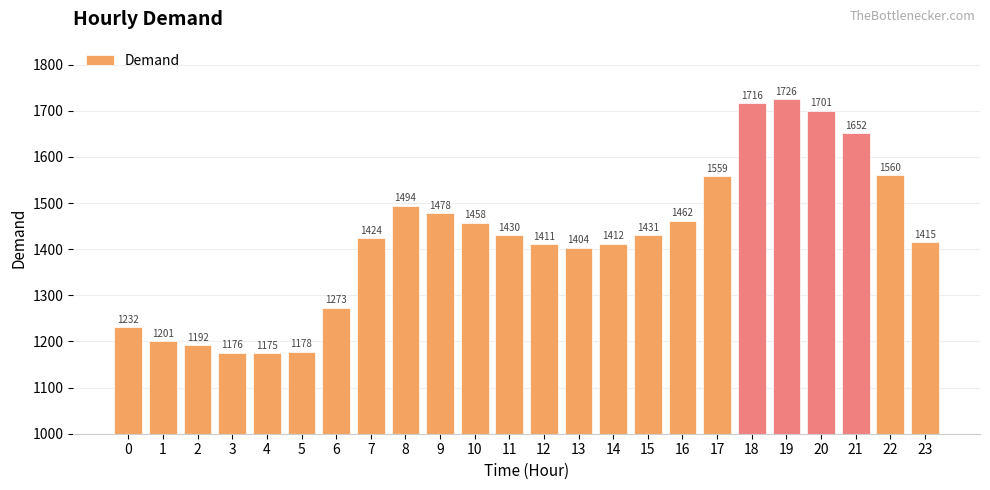

What is the sum of the values at 16 and 18?

3178.4